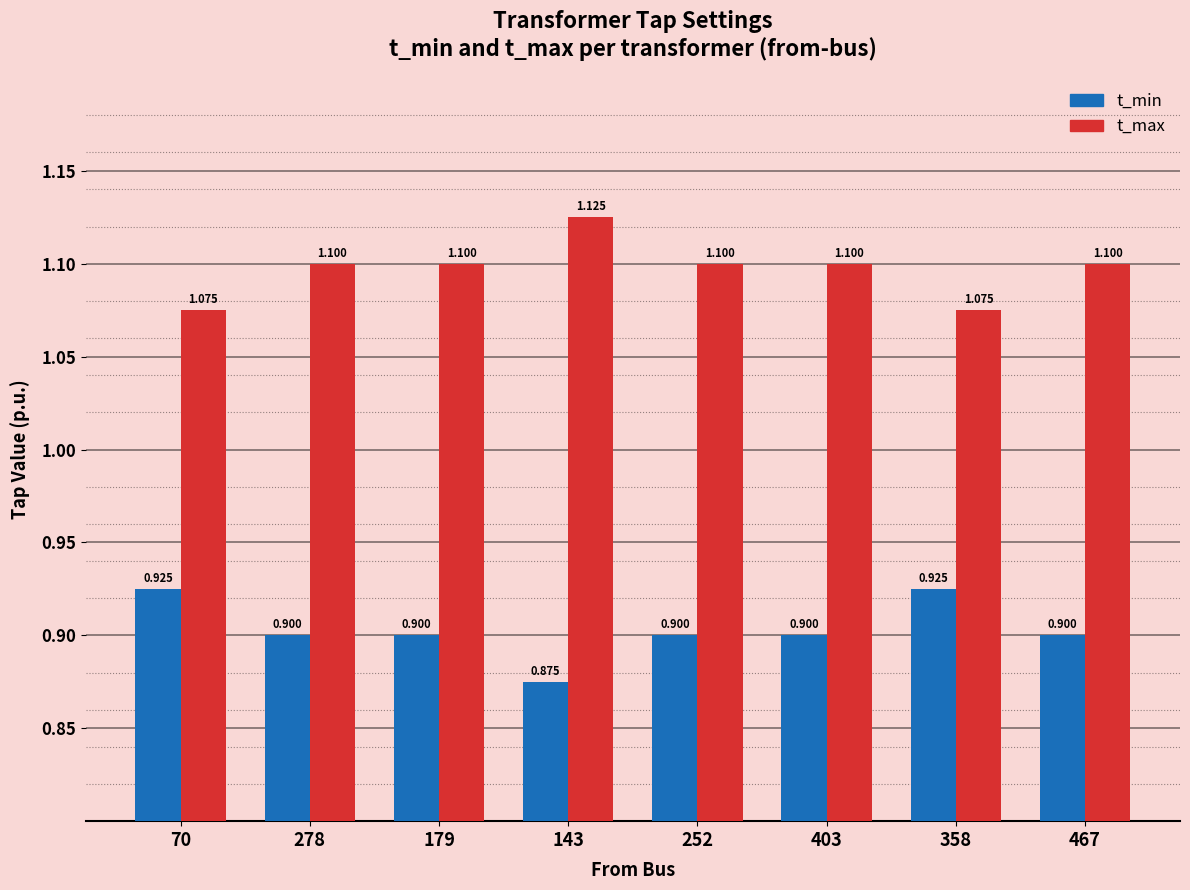

Count the number of data series in this chart.

2